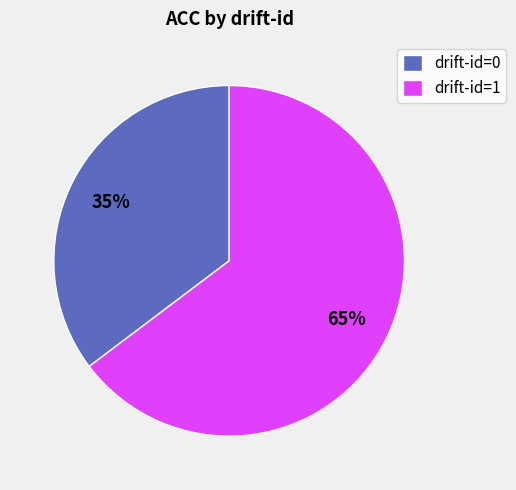

To the nearest percent, what percentage of the pie is drift-id=0?

35%